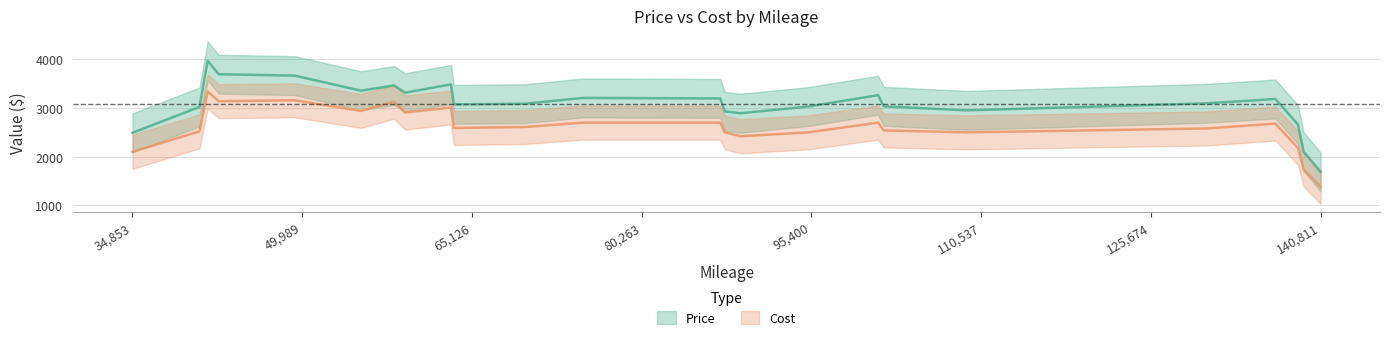

True or false: Price and Cost cross at least once.

False